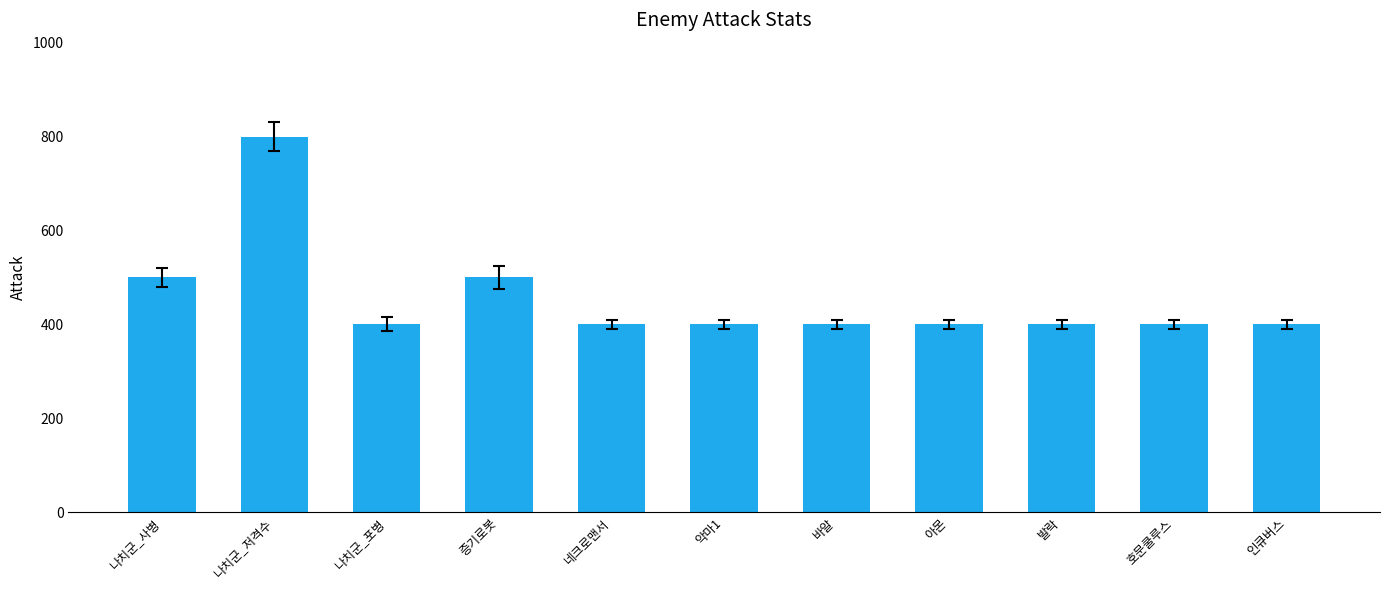

What is the sum of the values at 호문쿨루스 and 악마1?

800